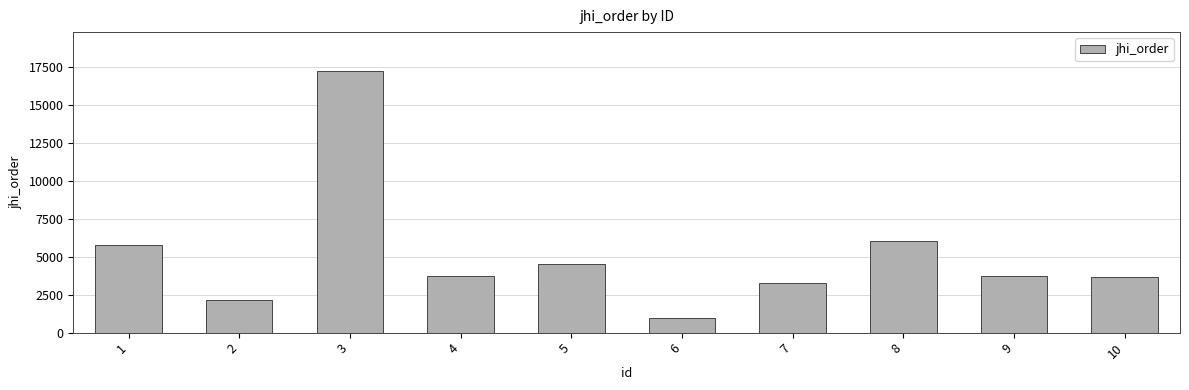

What is the value of the 10th bar from the left?

3646